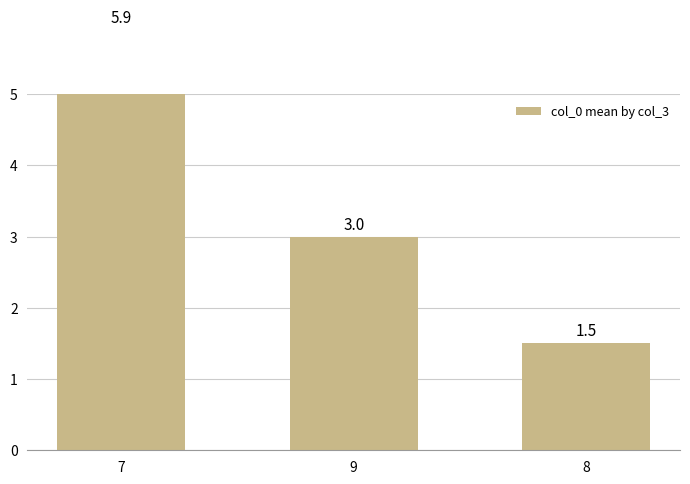

What is the label of the 2nd bar from the right?

9